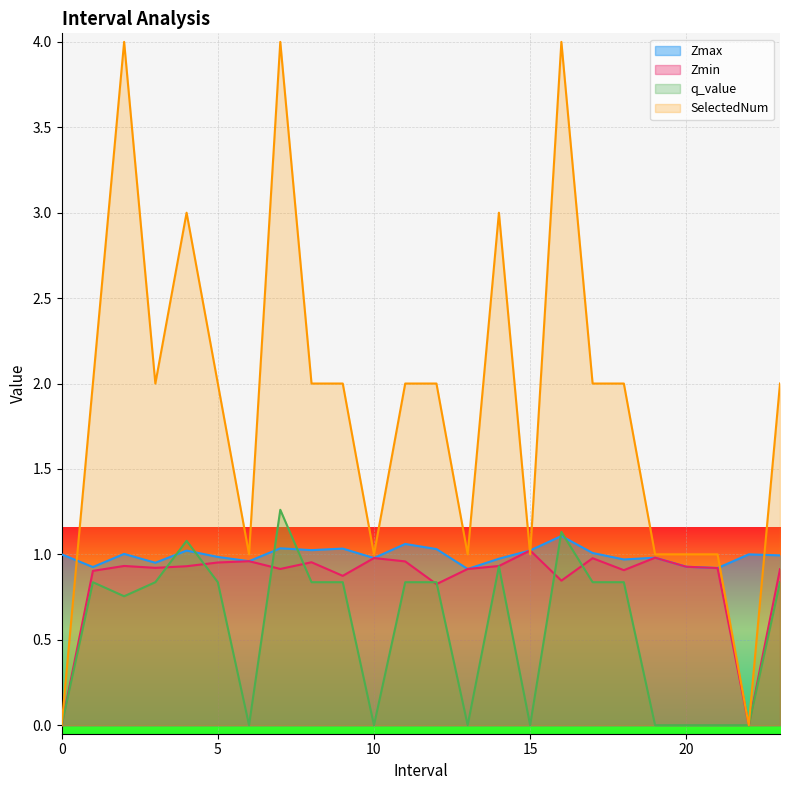

What is the difference between the maximum and second lowest values in the q_value series?

1.3